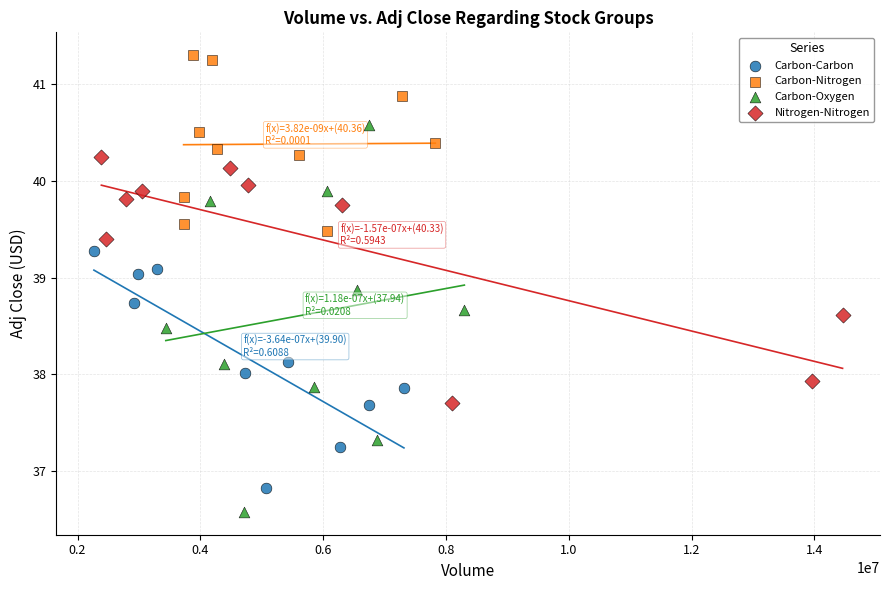

Which series reaches the minimum Y coordinate?

Carbon-Oxygen